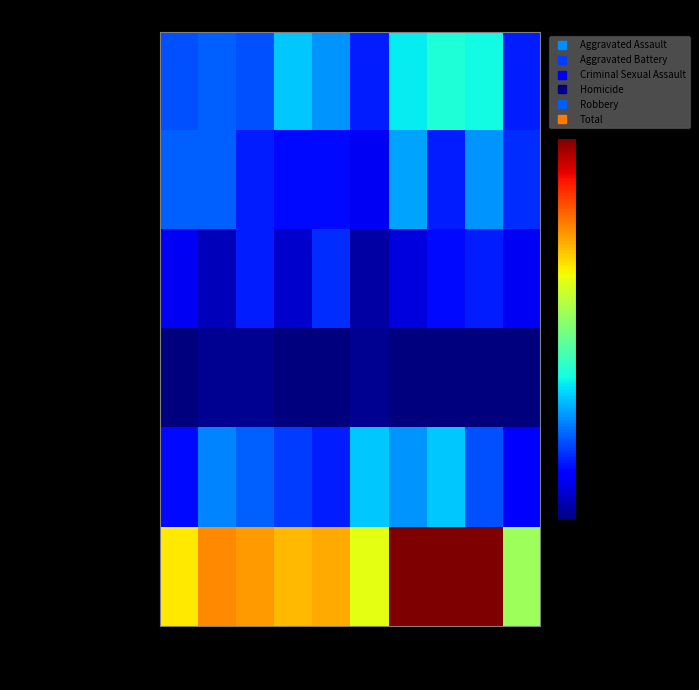

At which category is the sum across all series the highest?

2021